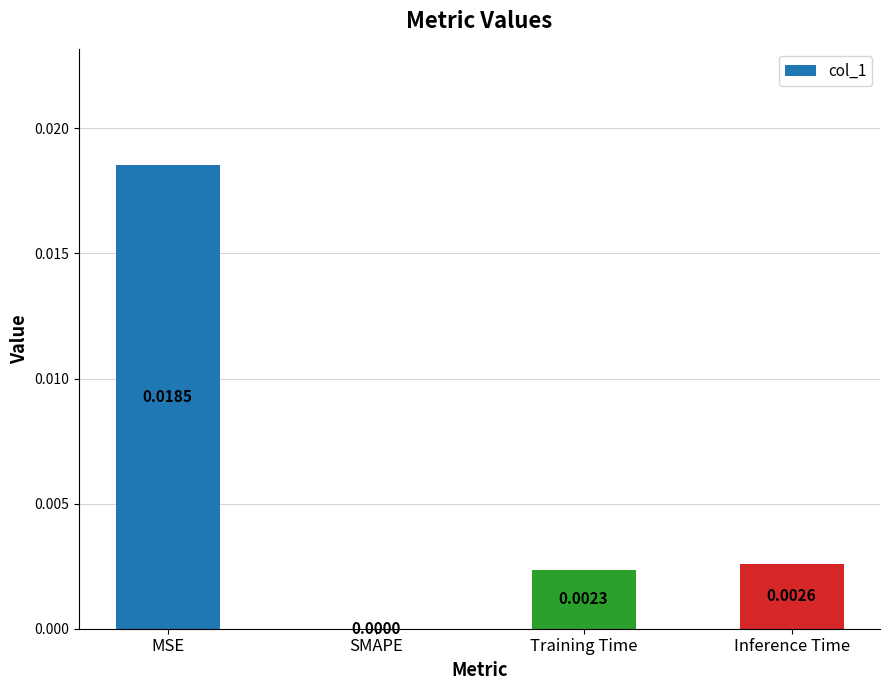

Which has a higher value, SMAPE or MSE?

MSE